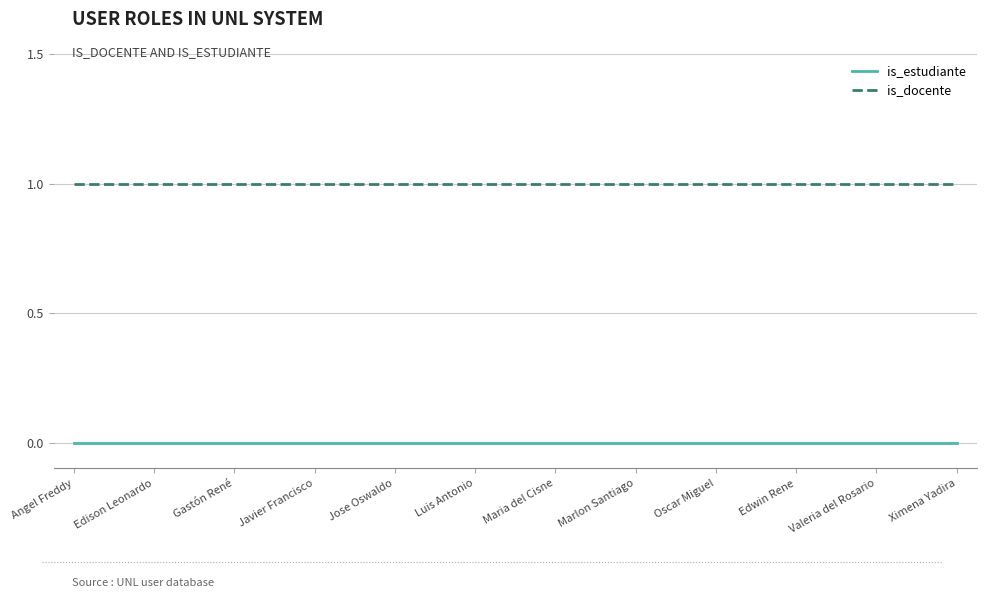

Rank the series by their maximum value, from highest to lowest.

is_docente, is_estudiante